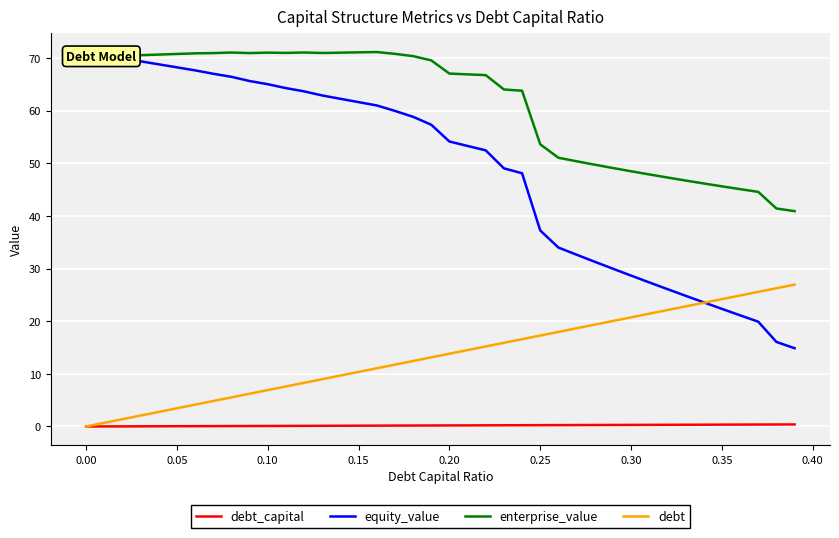

Rank the series by their average value, from lowest to highest.

debt_capital, debt, equity_value, enterprise_value